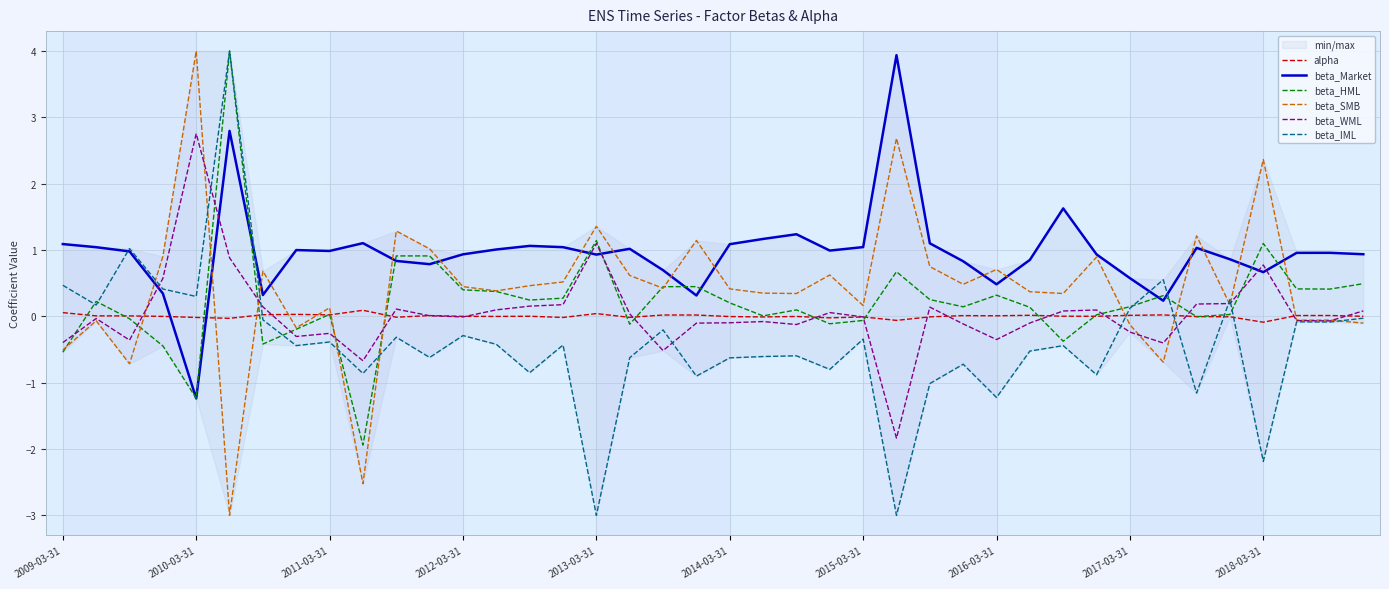

In beta_SMB, how many points are higher than both neighbors (excluding endpoints)?

14